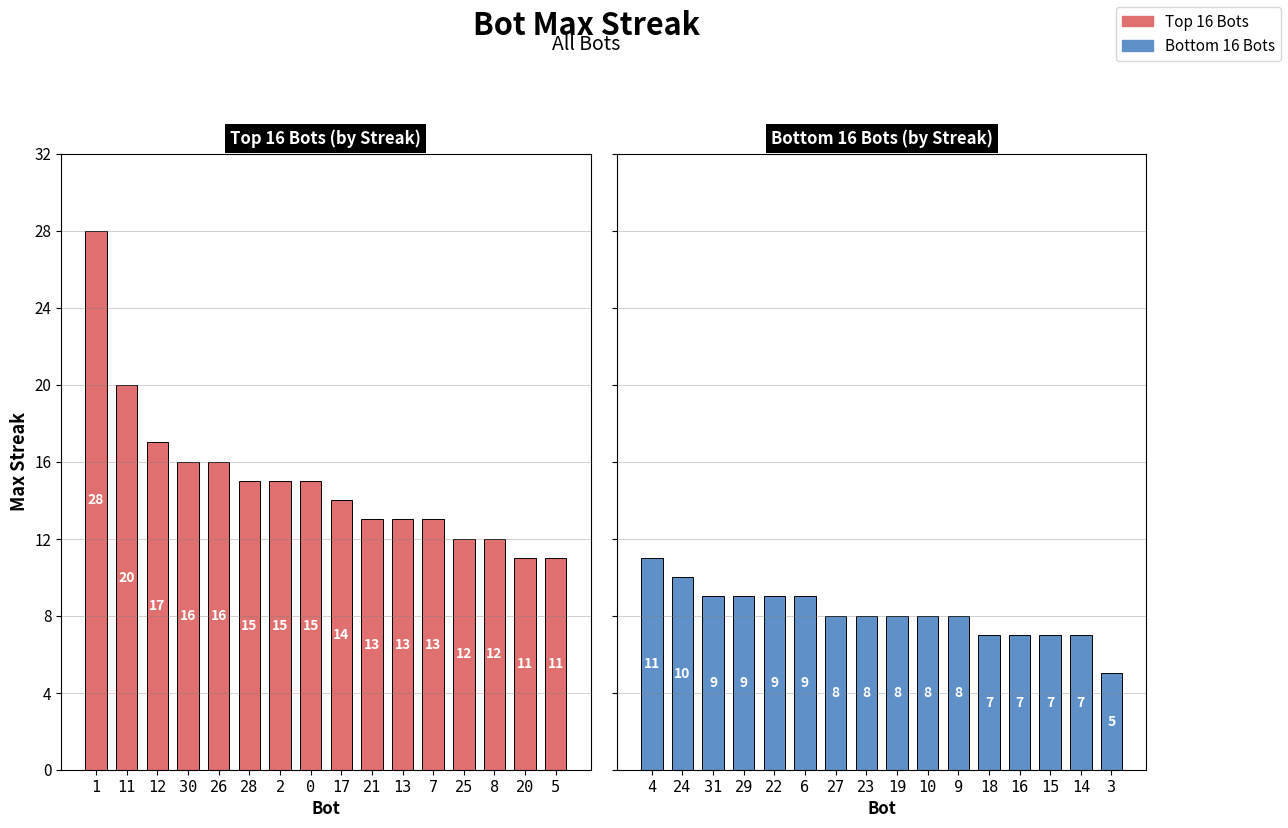

What value does the Top 16 Bots (by Streak) series have at 1?

28